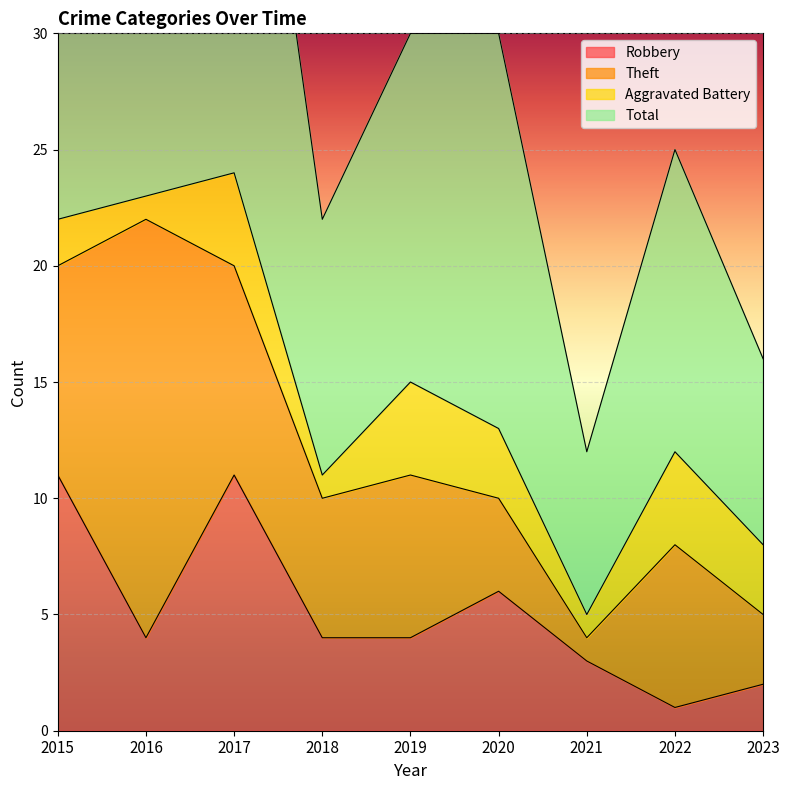

Reading left to right, what are all the values shown in this chart?

Robbery: 2015=11	2016=4	2017=11	2018=4	2019=4	2020=6	2021=3	2022=1	2023=2
Total: 2015=45	2016=46	2017=49	2018=22	2019=30	2020=30	2021=12	2022=25	2023=16